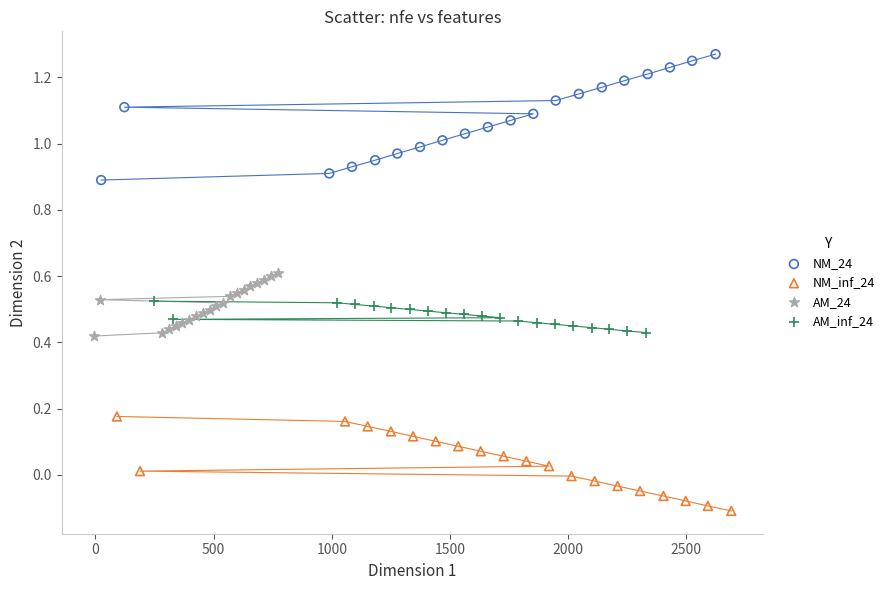

Which series reaches the maximum Y coordinate?

NM_24